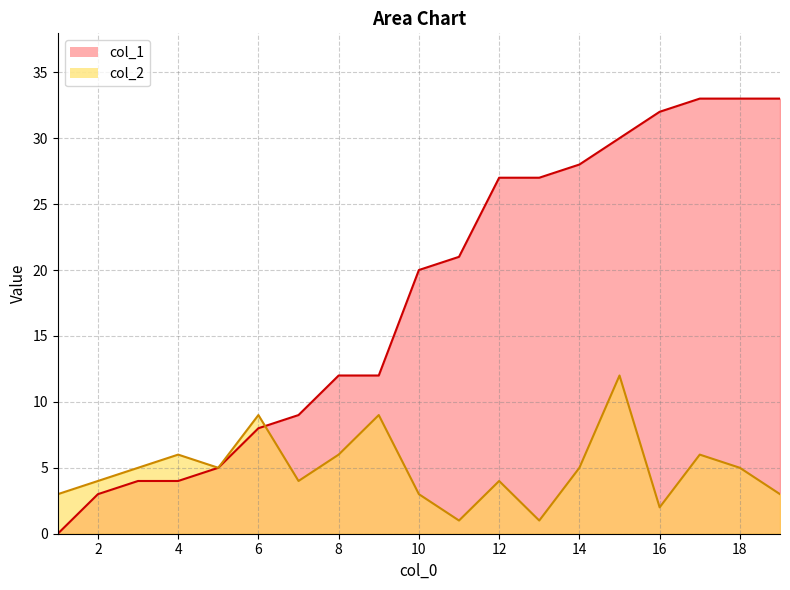

True or false: col_1 has more than 2 points higher than both neighbors.

False